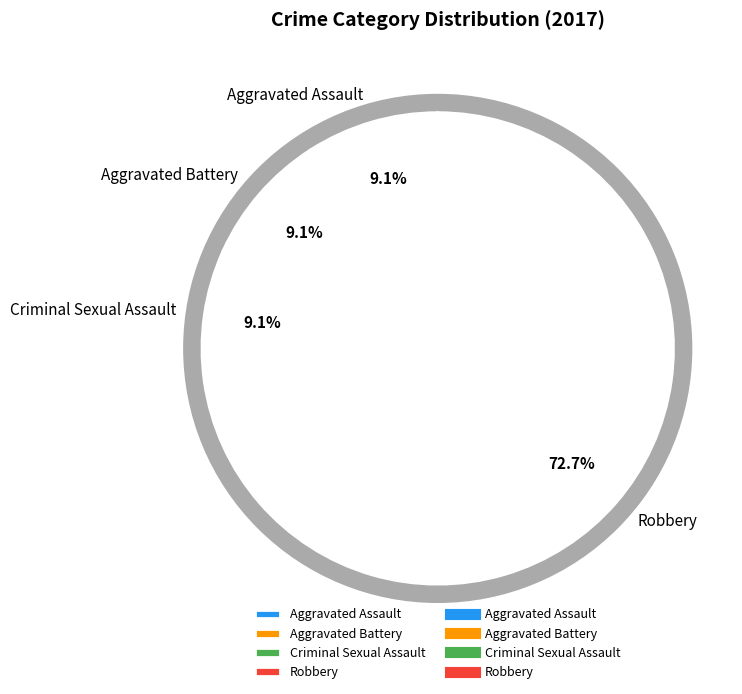

What is the majority slice?

Robbery